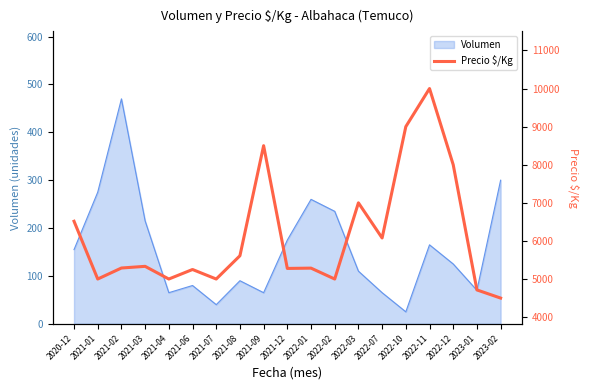

At which label does Volumen reach its peak?

2021-02